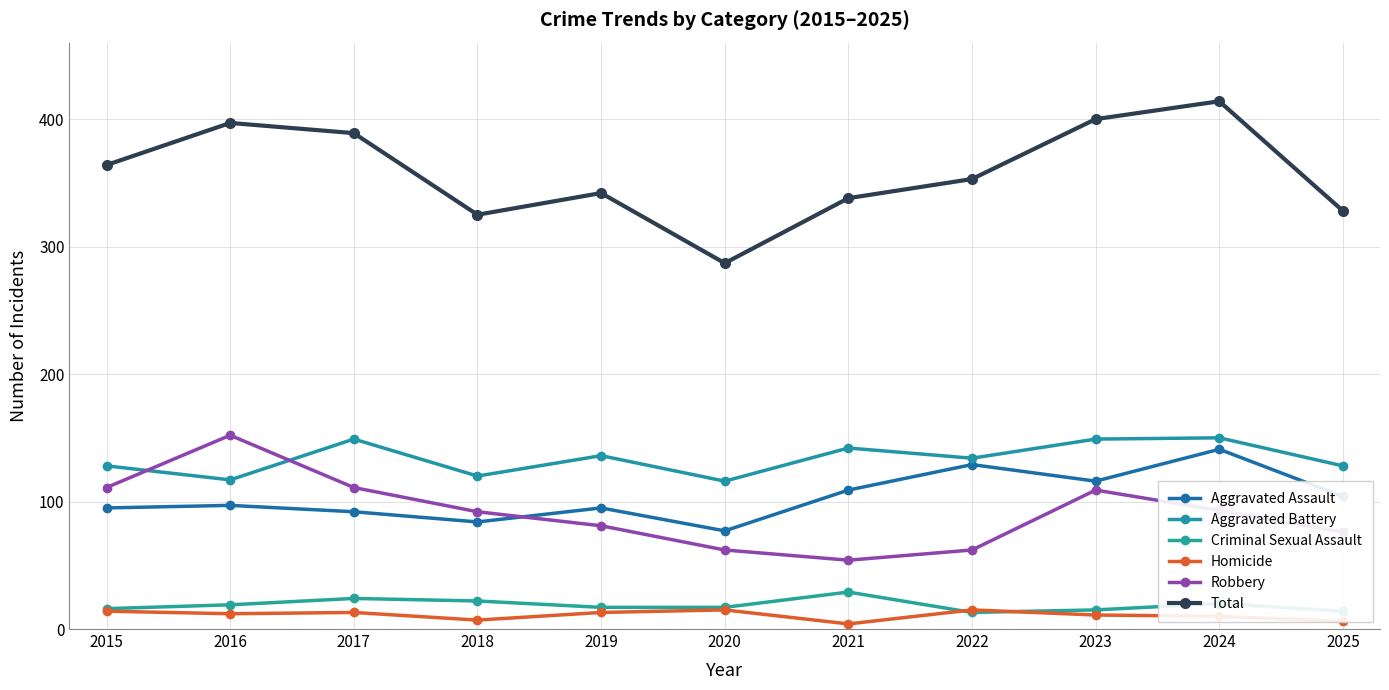

True or false: Aggravated Assault has more than 0 interior local peaks.

True